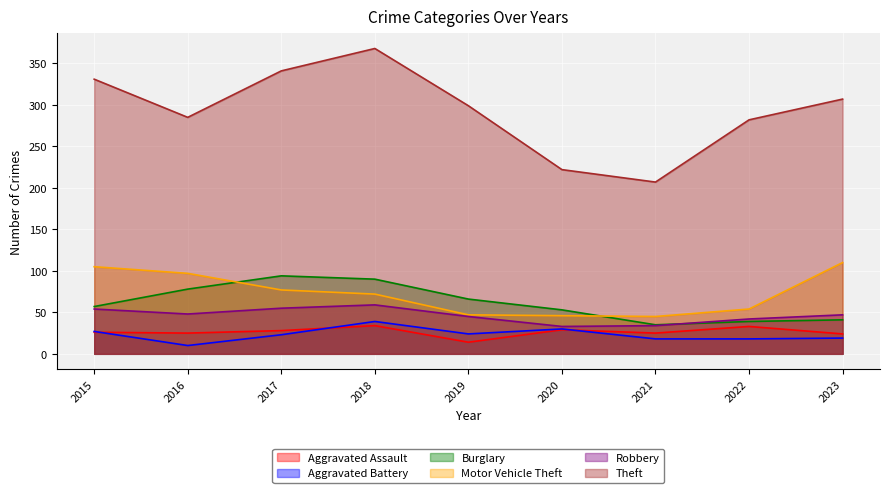

Is it true that Burglary equals 78 at 2016?

True